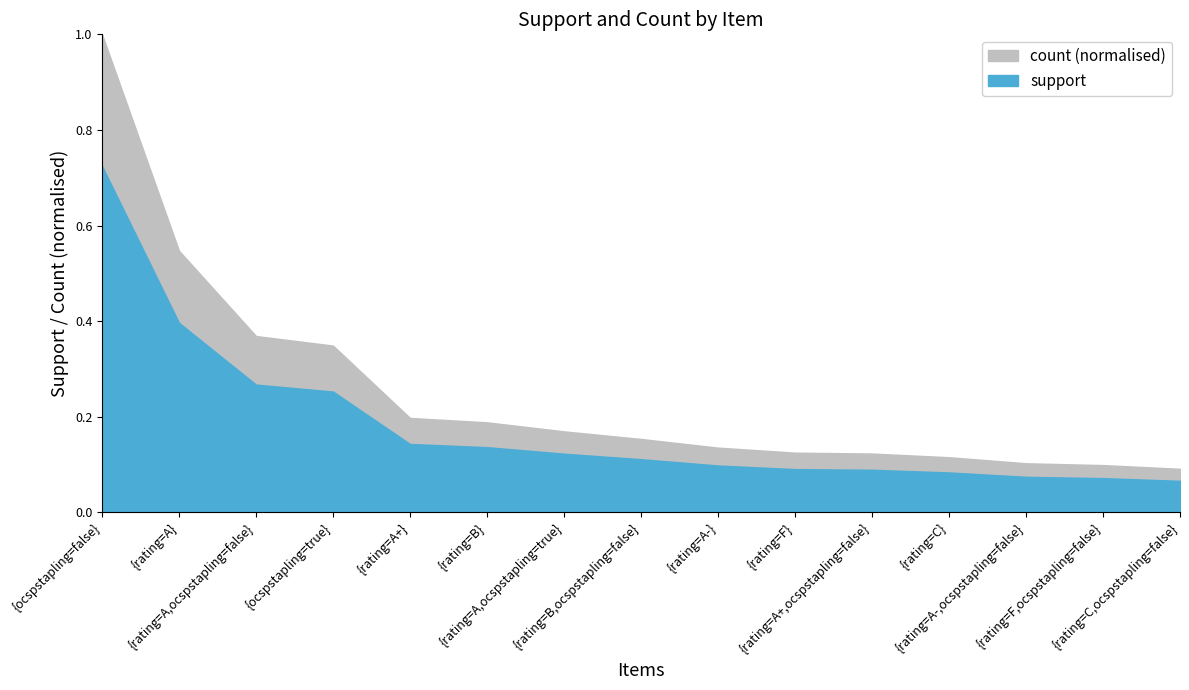

Is it true that support equals 0.3 at {ocspstapling=true}?

True